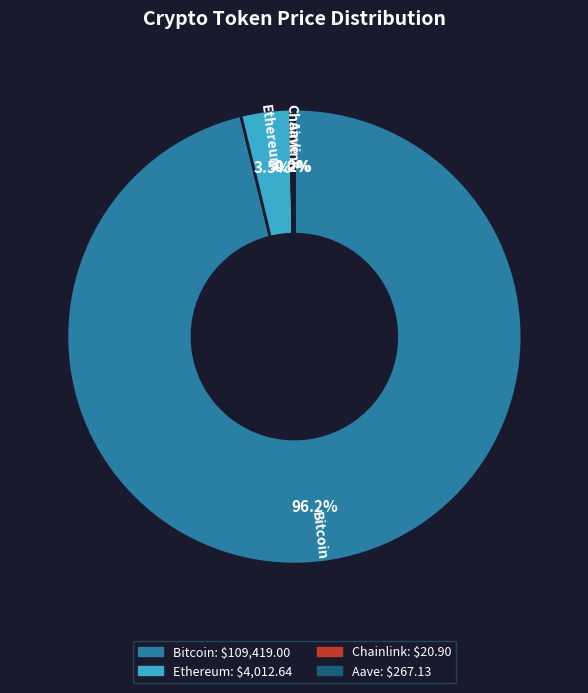

What is the largest slice in the pie chart?

Bitcoin